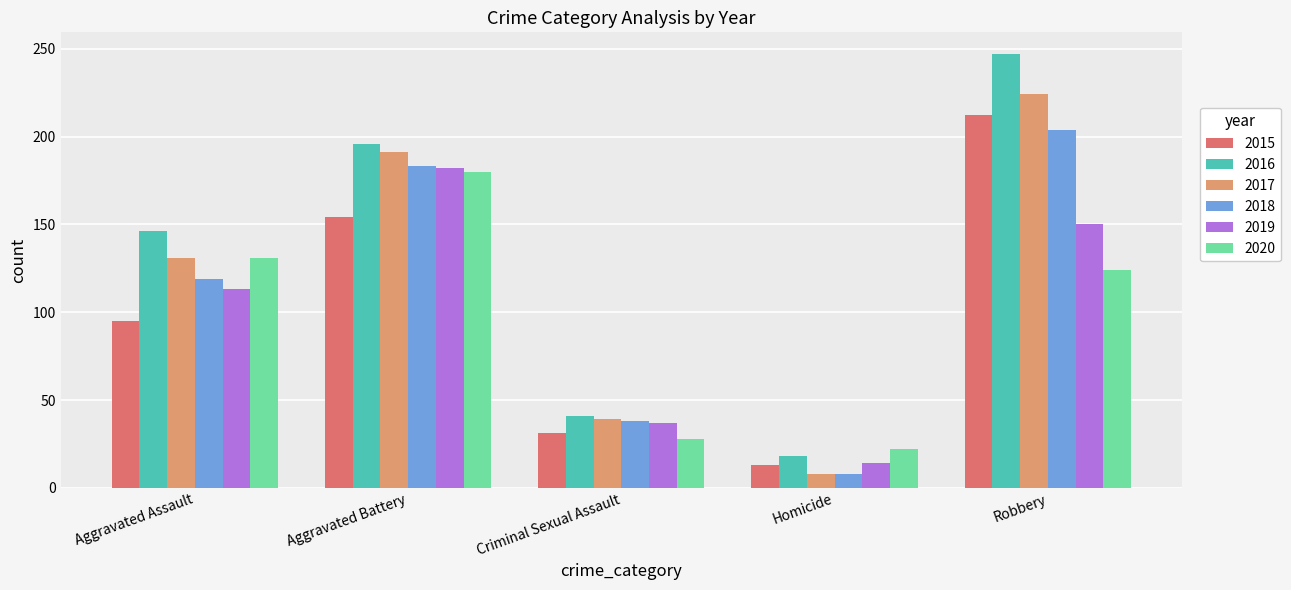

Reading left to right, list all the values displayed in this chart.

2015: 95	154	31	13	212
2016: 146	196	41	18	247
2017: 131	191	39	8	224
2018: 119	183	38	8	204
2019: 113	182	37	14	150
2020: 131	180	28	22	124